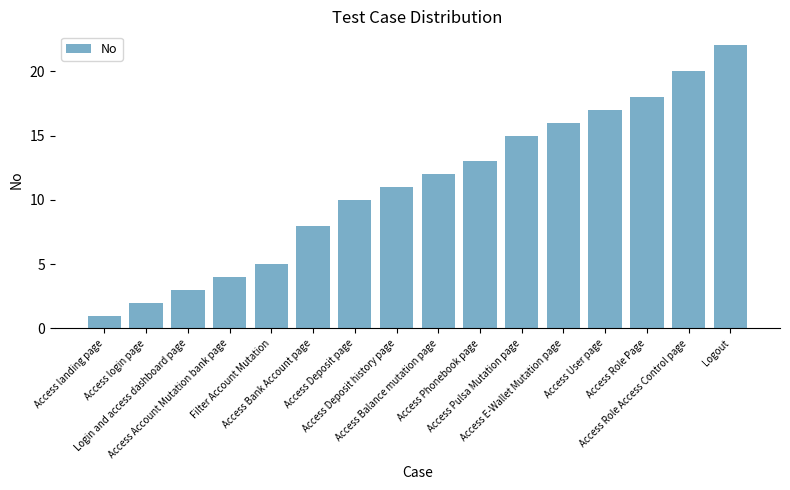

How many bars are there in total?

16